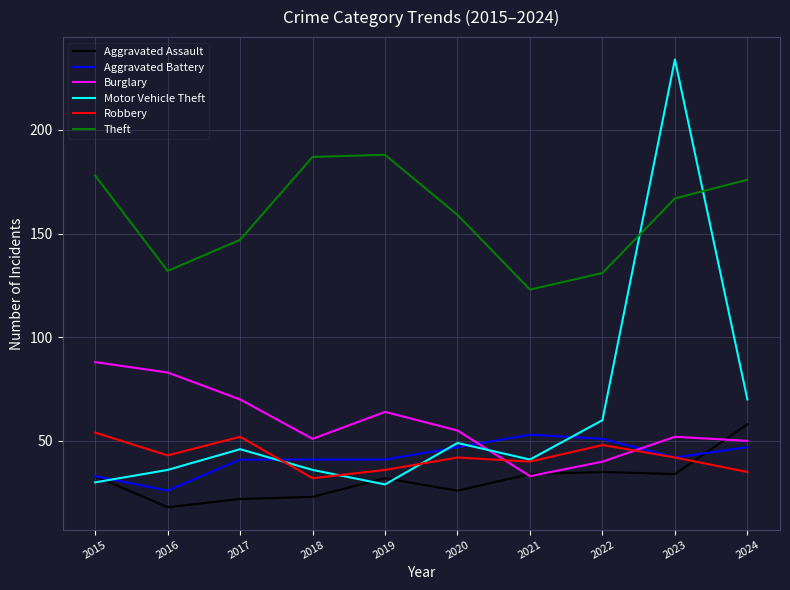

What is the difference between the maximum and second lowest values in the Aggravated Assault series?

36